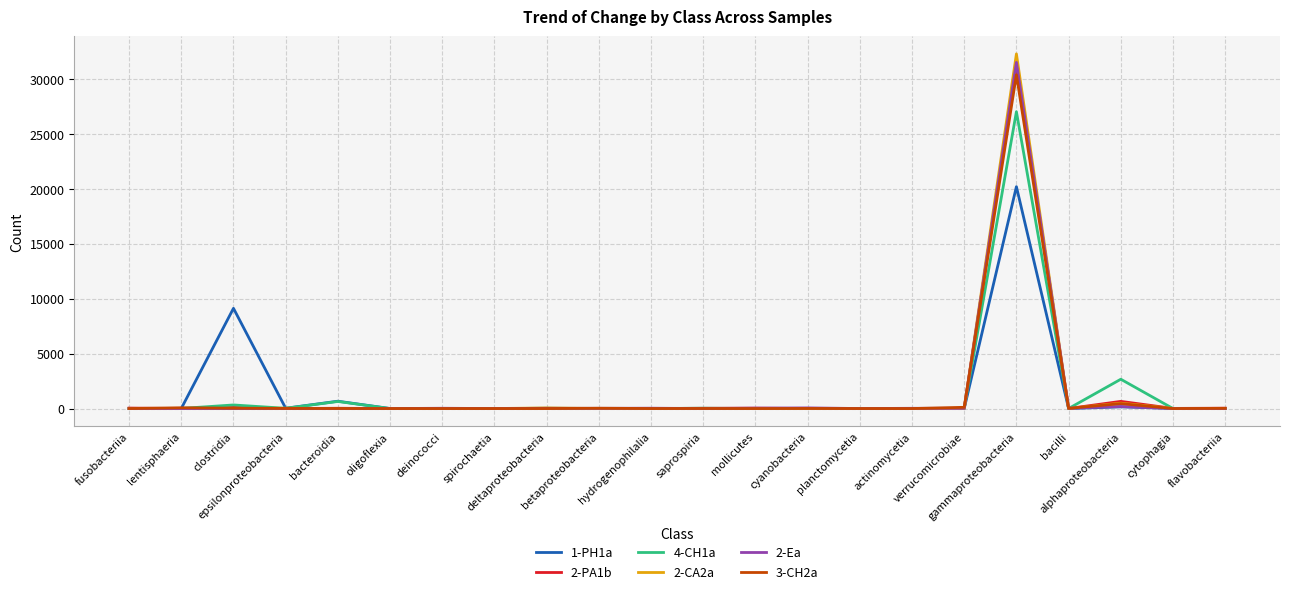

Which series has the widest spread of values?

2-CA2a